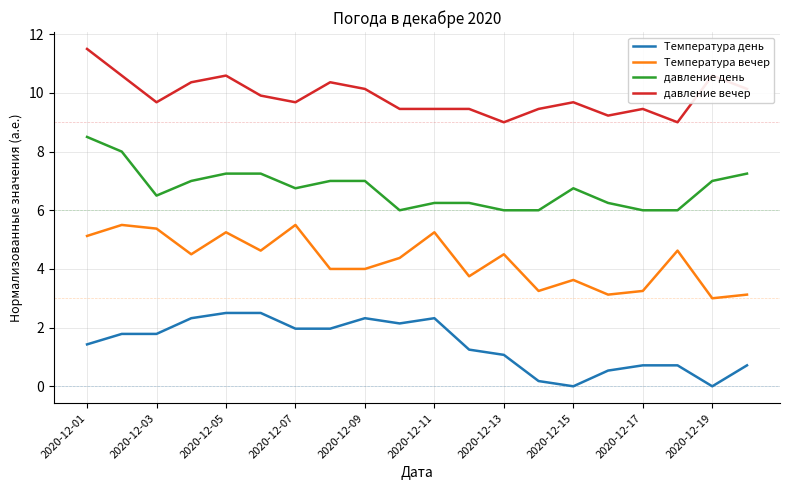

Count the number of data series in this chart.

4